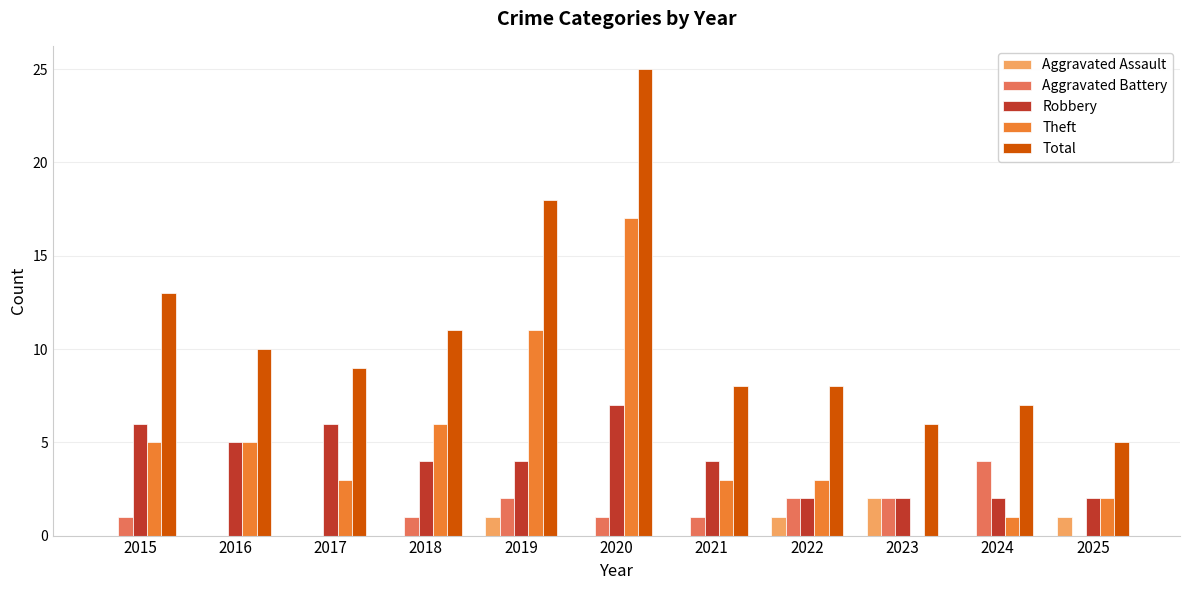

How many distinct data groups are displayed?

5